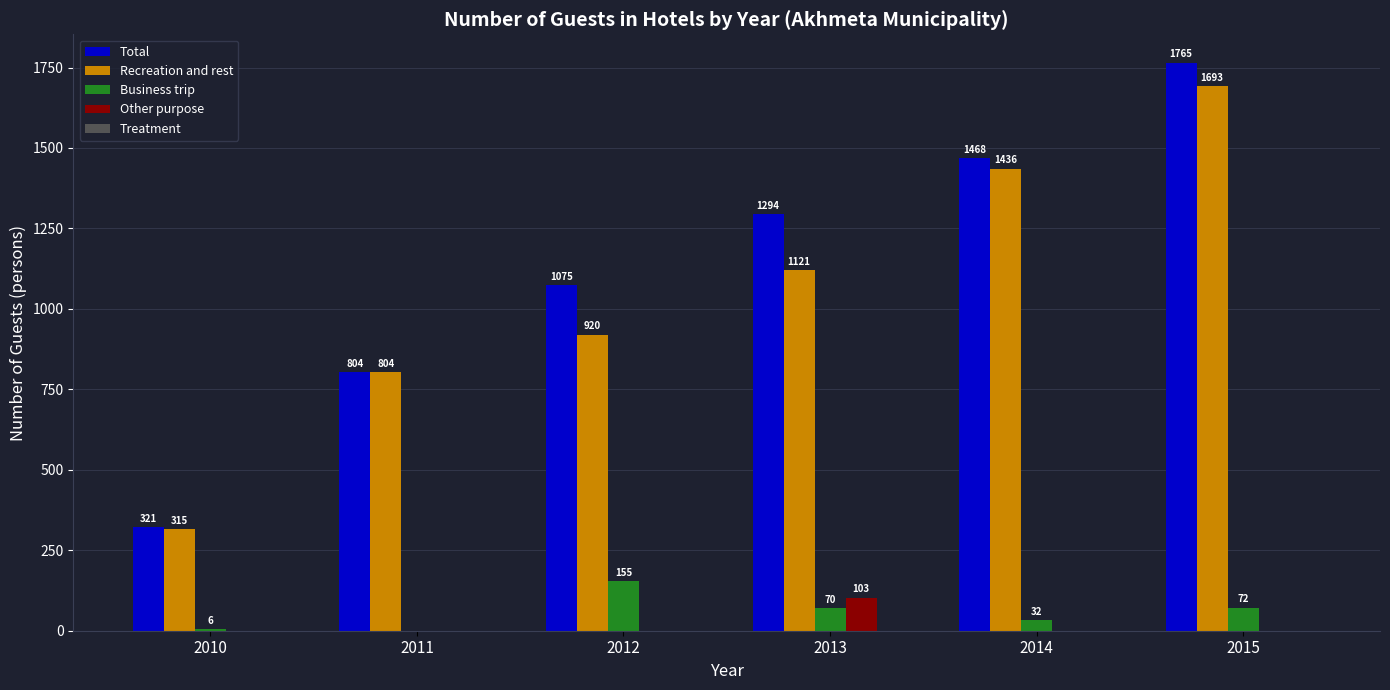

How many groups of bars are there?

6